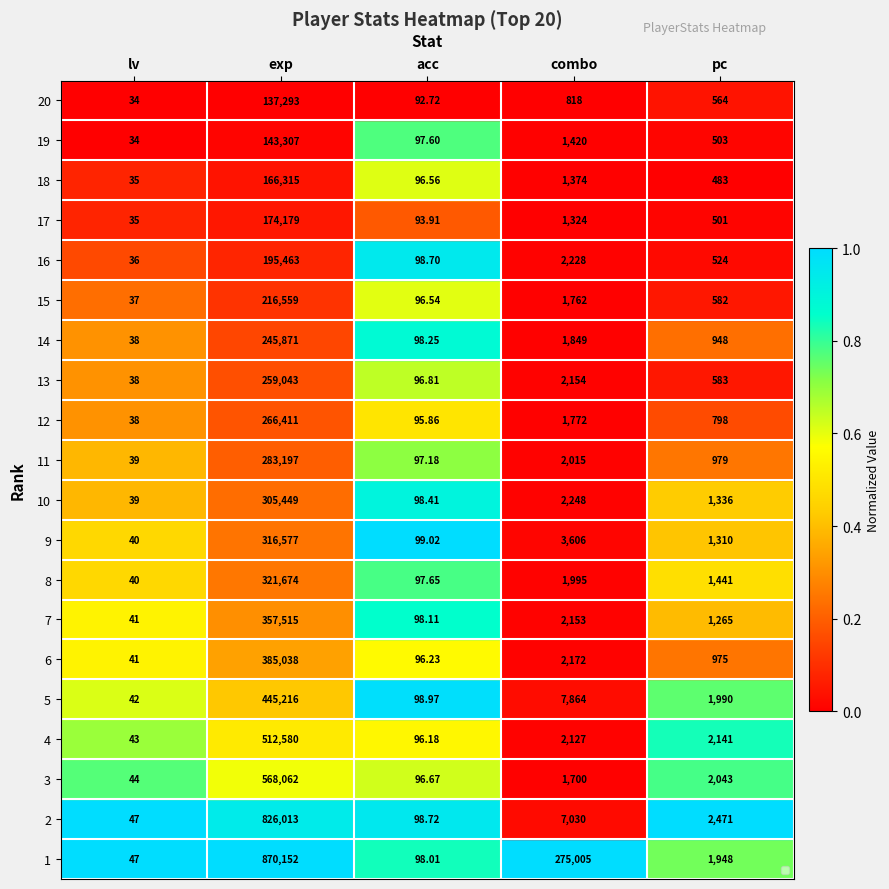

What is the total value across all series at lv?

788.0